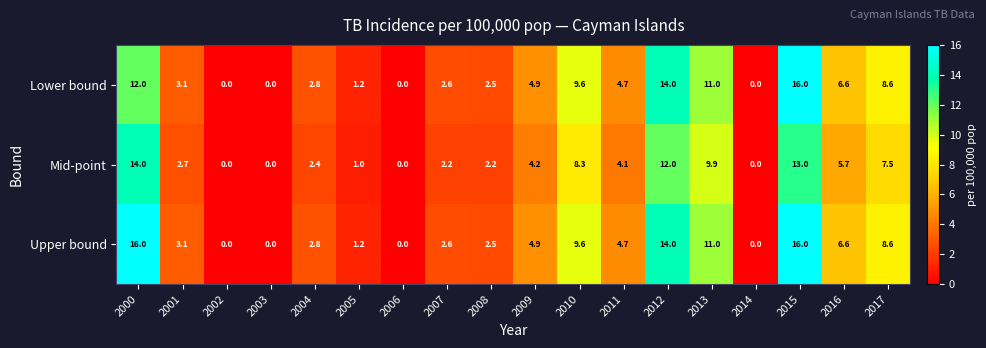

What is the spread (max minus min) of values at 2015?

3.0